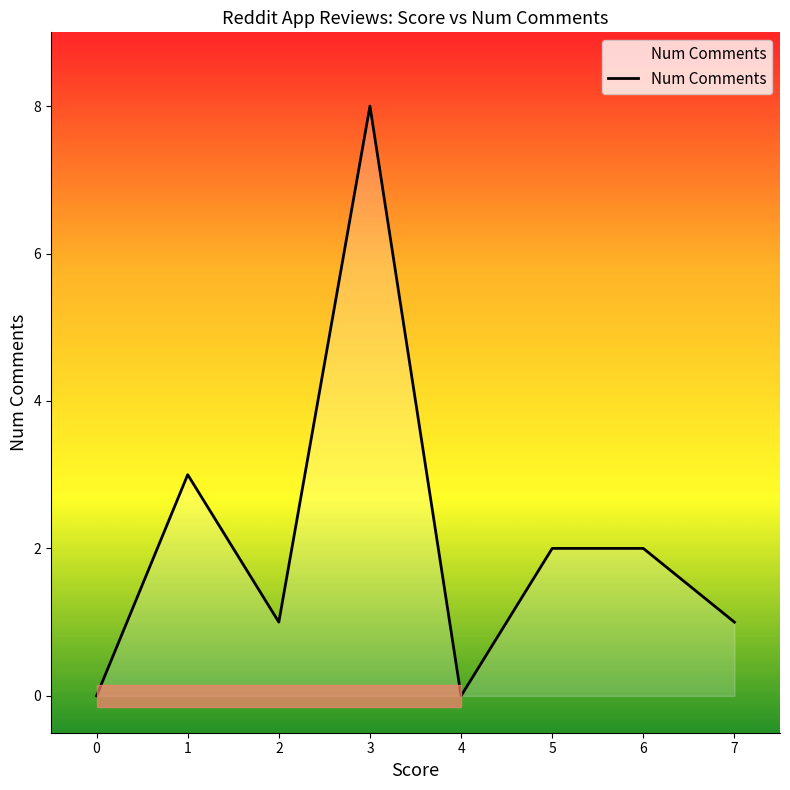

How many values are below 2?

4